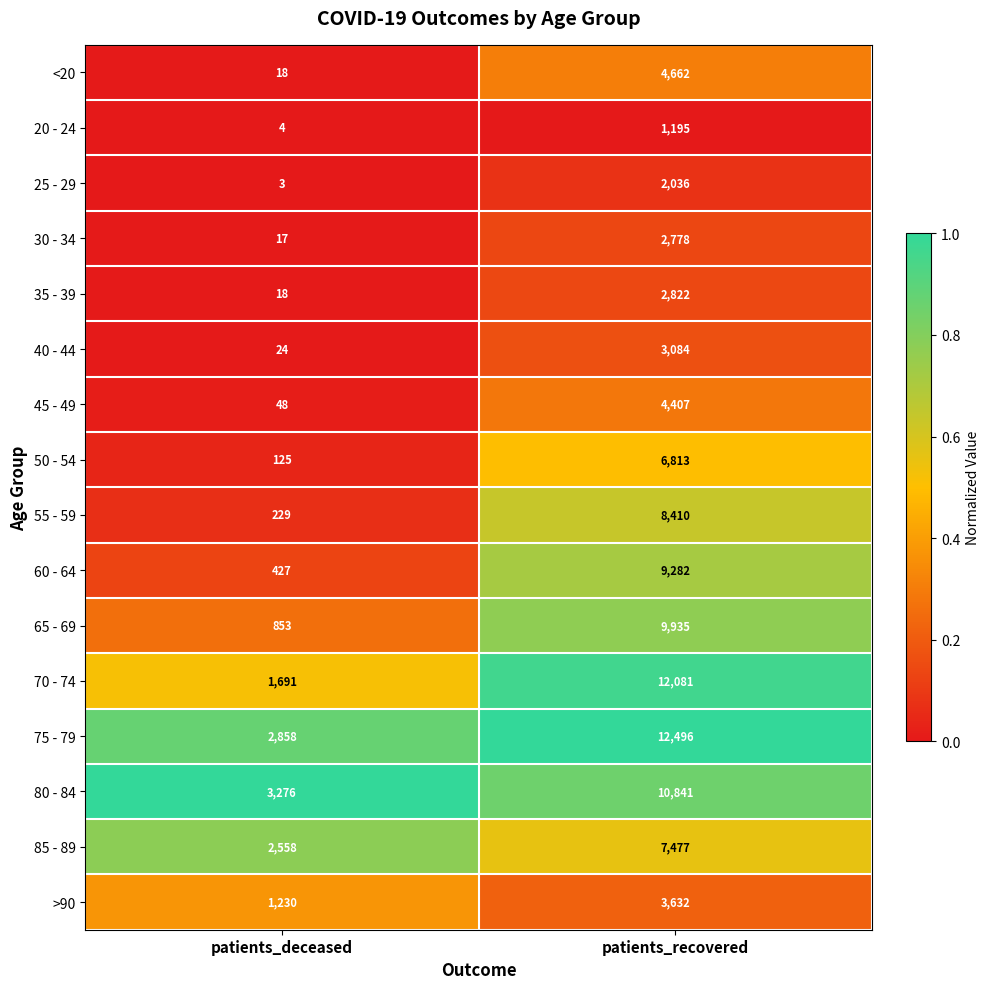

What is the difference between the <20 values at patients_deceased and patients_recovered?

4644